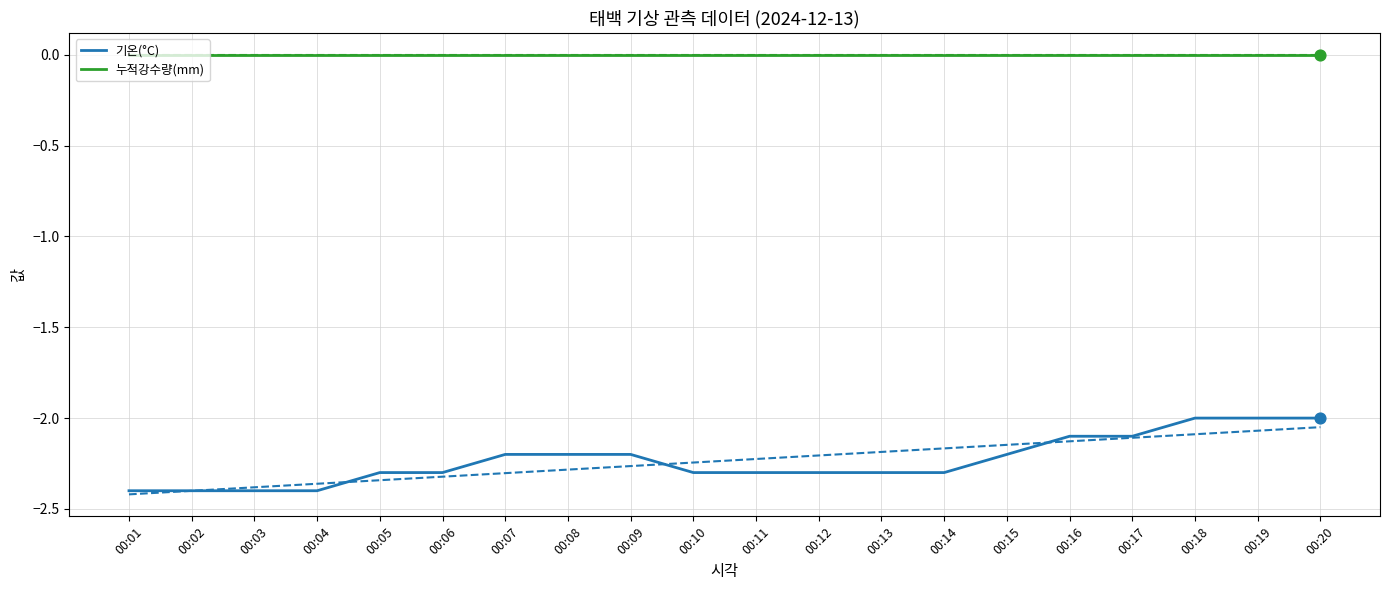

What is the total value across all series at 00:18?

-2.0